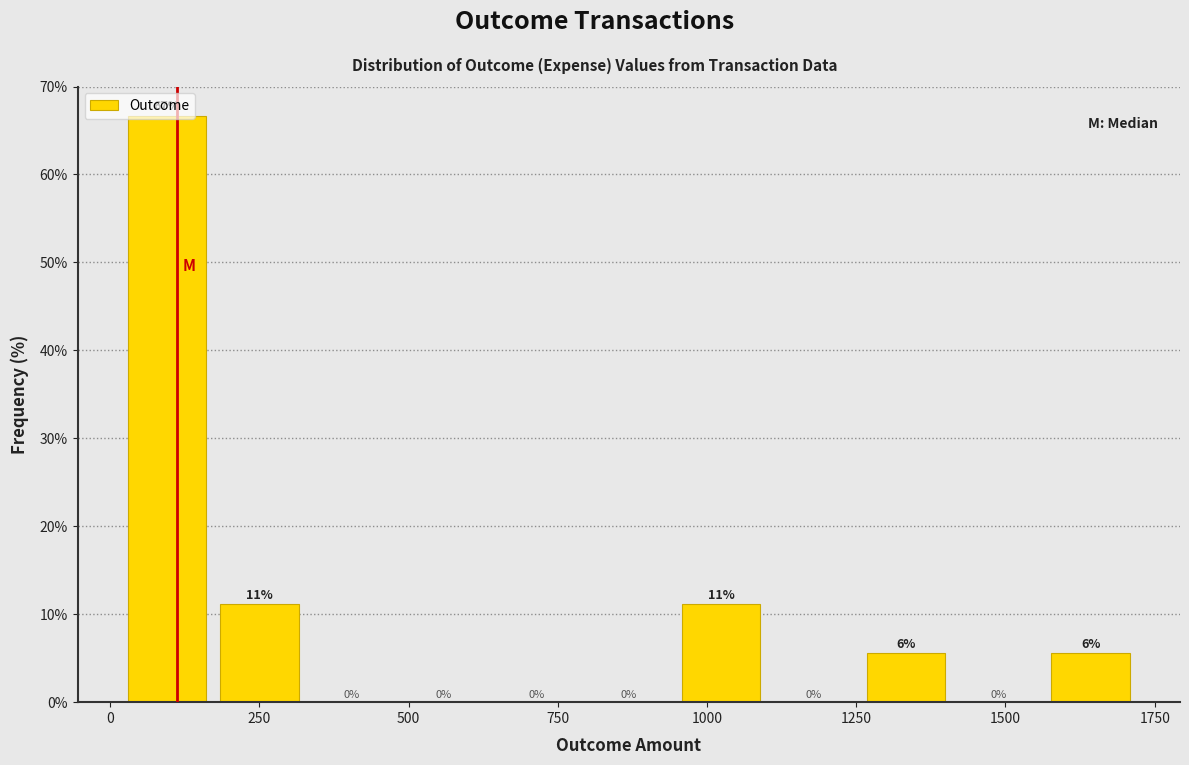

Around what value on the x-axis is the tallest bar? Give the approximate position of its centre, as read against the axis.

100